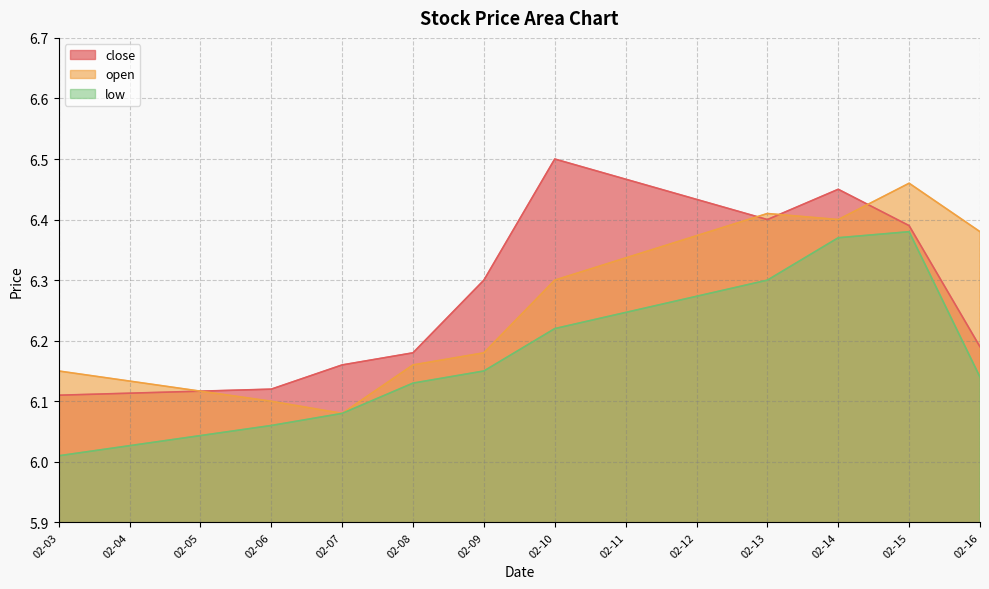

Which series has the widest spread of values?

close